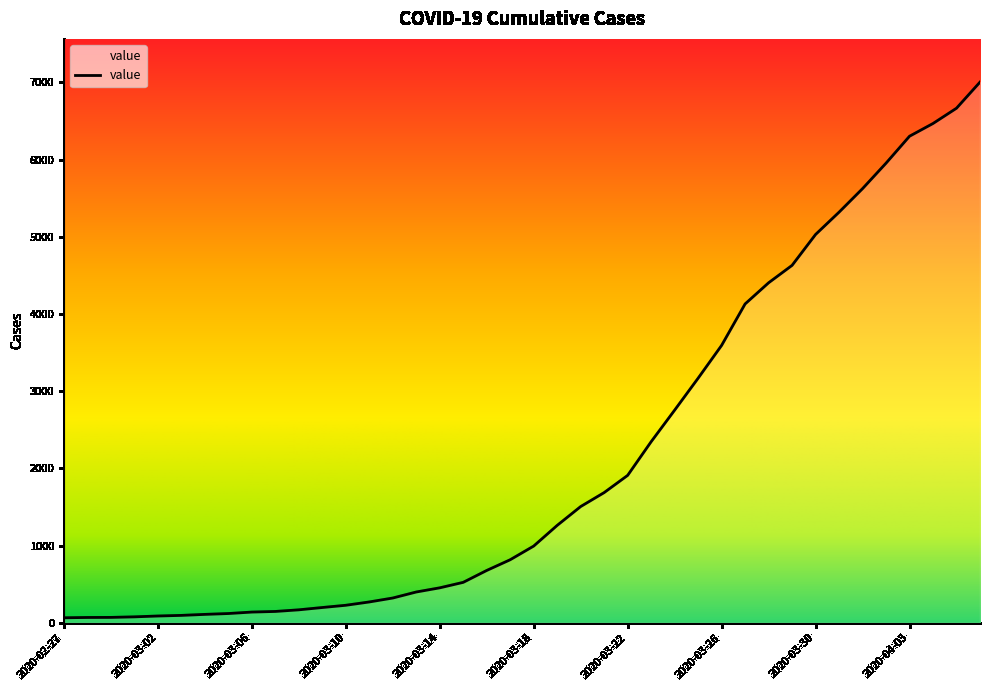

What is the difference between the maximum and minimum values?

6940